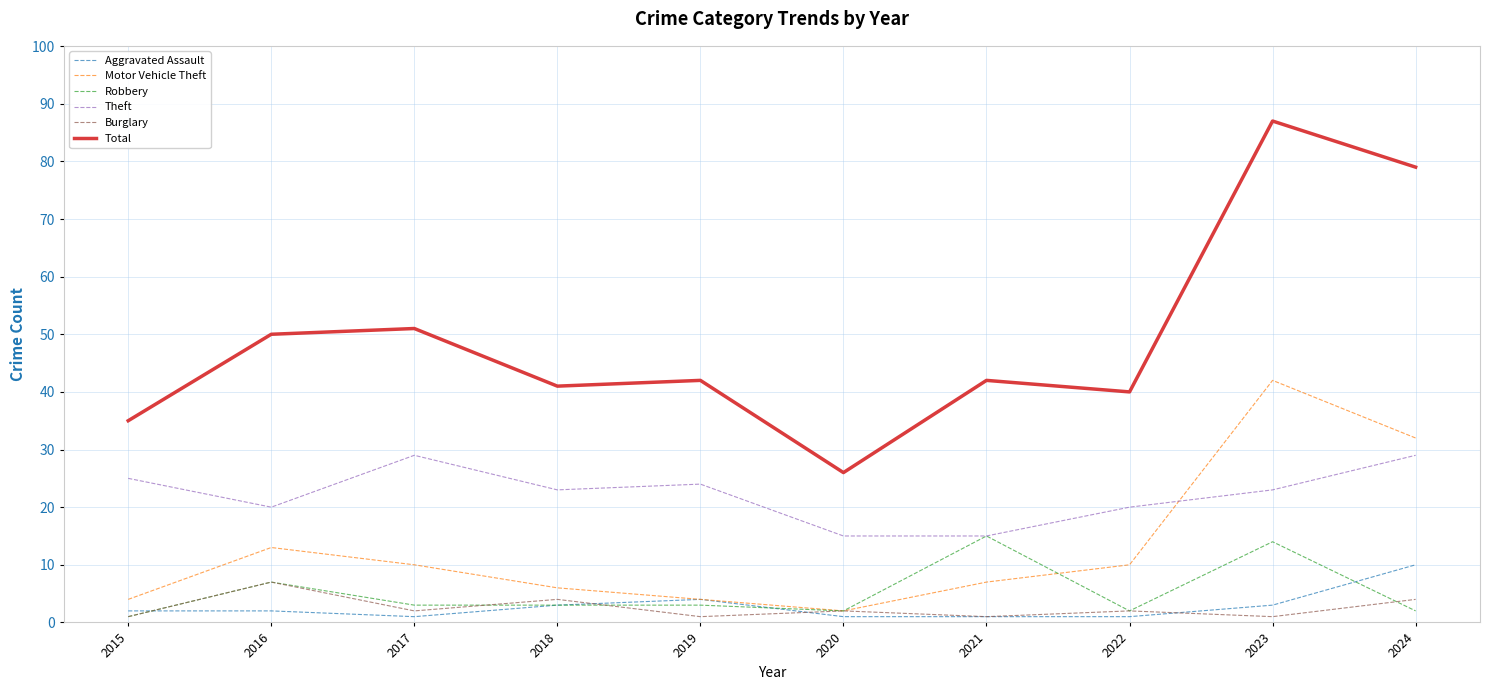

Where is the first local minimum for Burglary?

2017